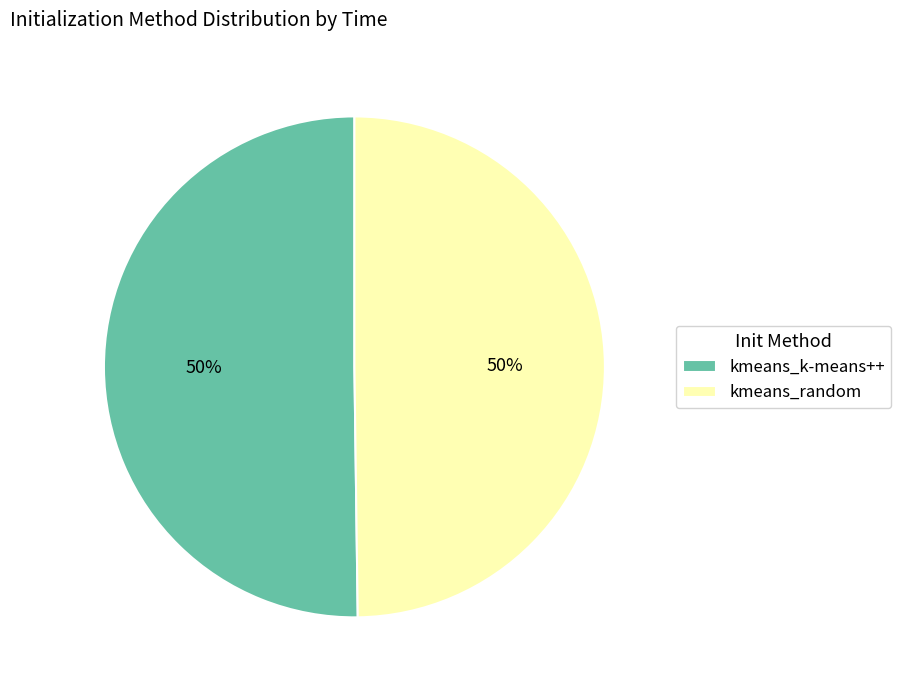

Is the sum of kmeans_random and kmeans_k-means++ greater than half?

Yes